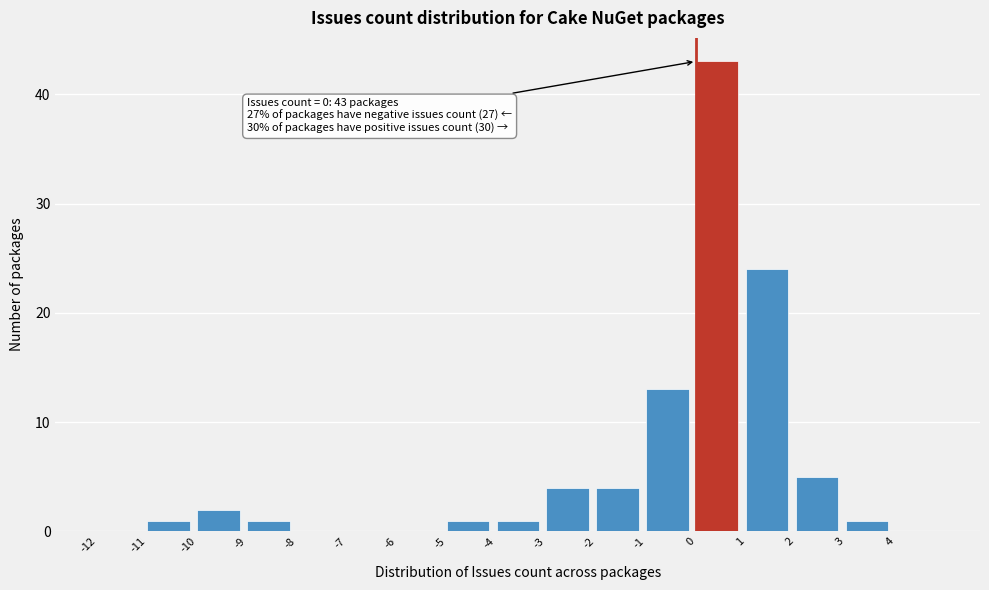

Over which range of the x-axis is the bar tallest?

0 to 1